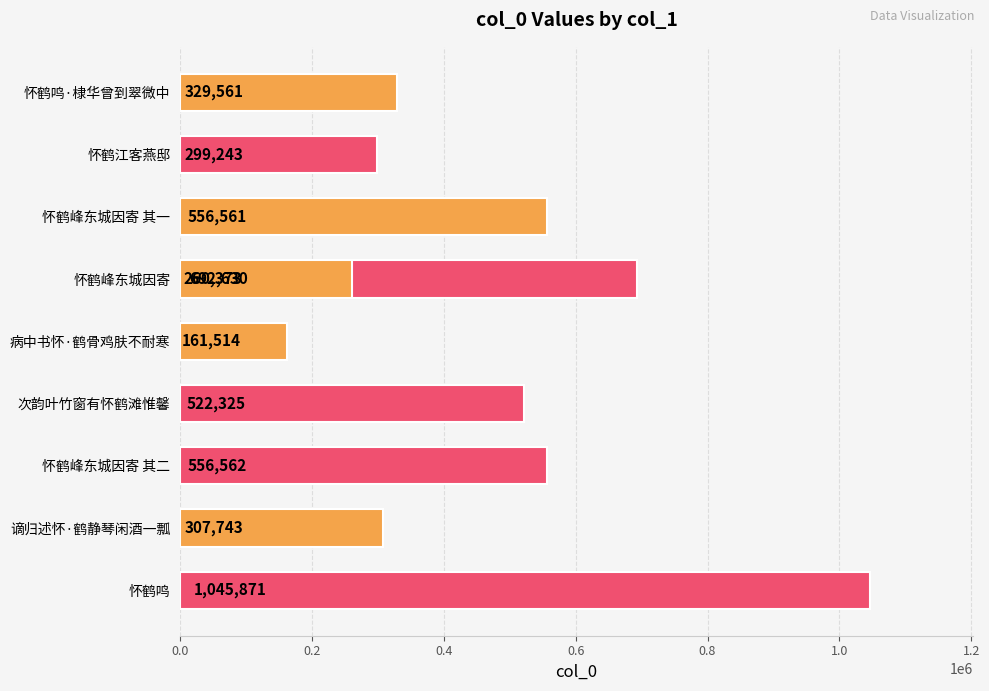

What is the difference between the maximum and minimum values?

884357